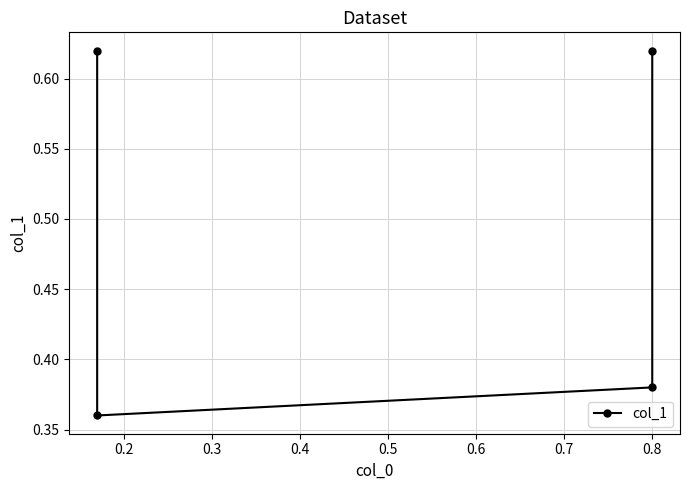

The chart shows a value of 0.6 at 0.2. True or false?

False